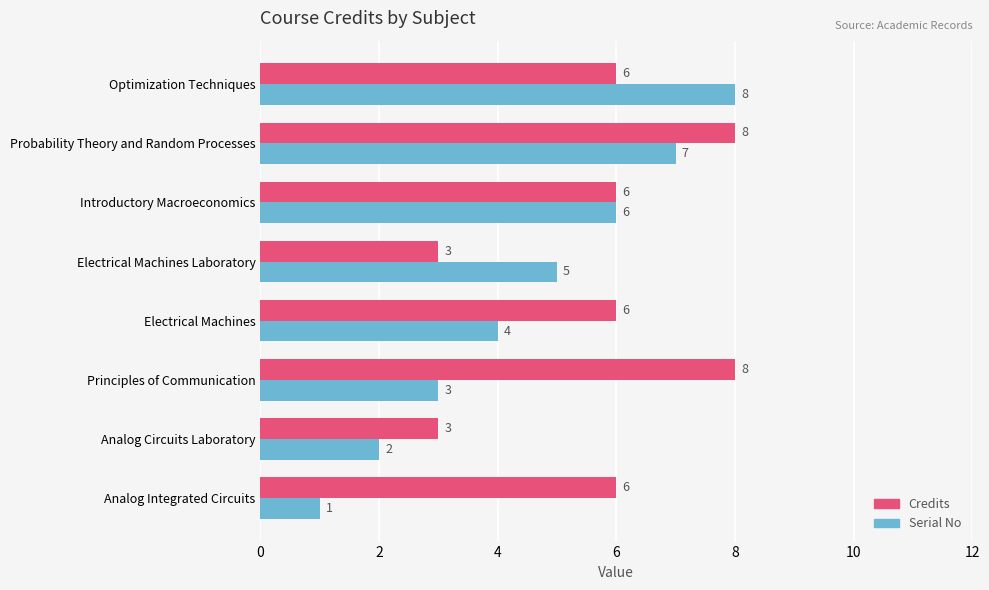

How many categories are shown in the chart?

8